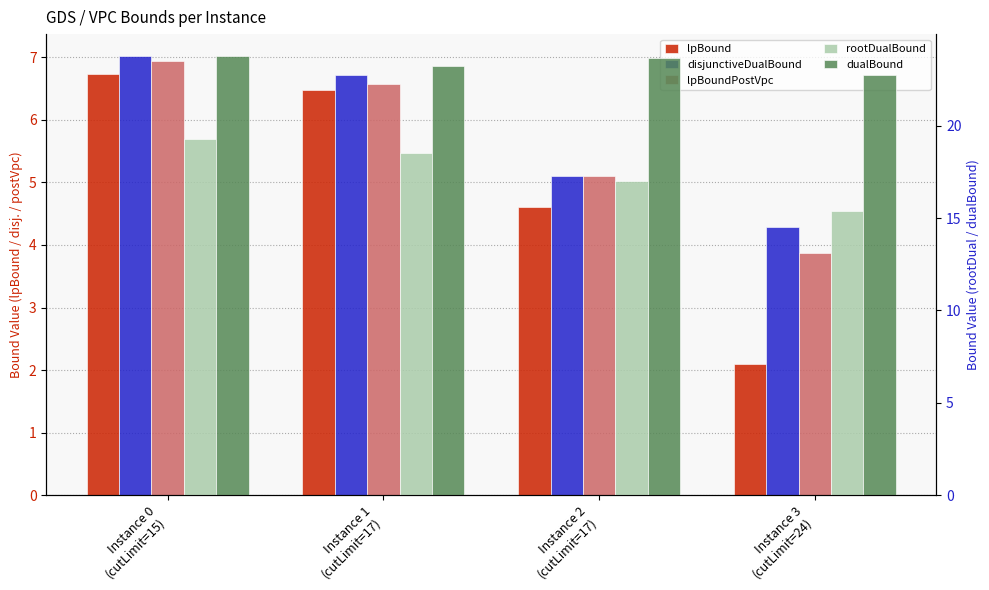

What is the label of the 3rd bar from the left?

Instance 2
(cutLimit=17)